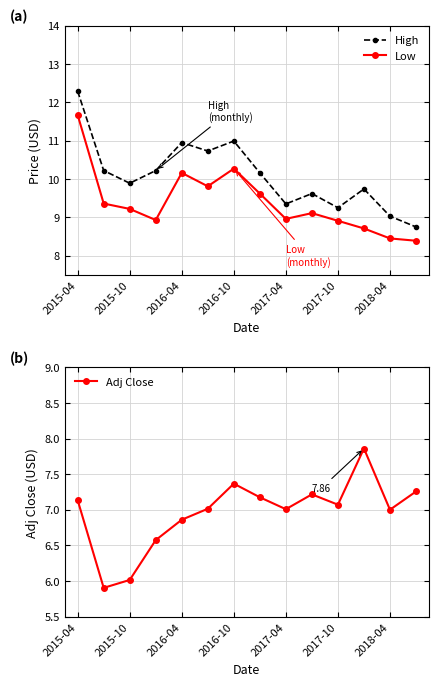

How many interior local peaks does the Adj Close series have?

3